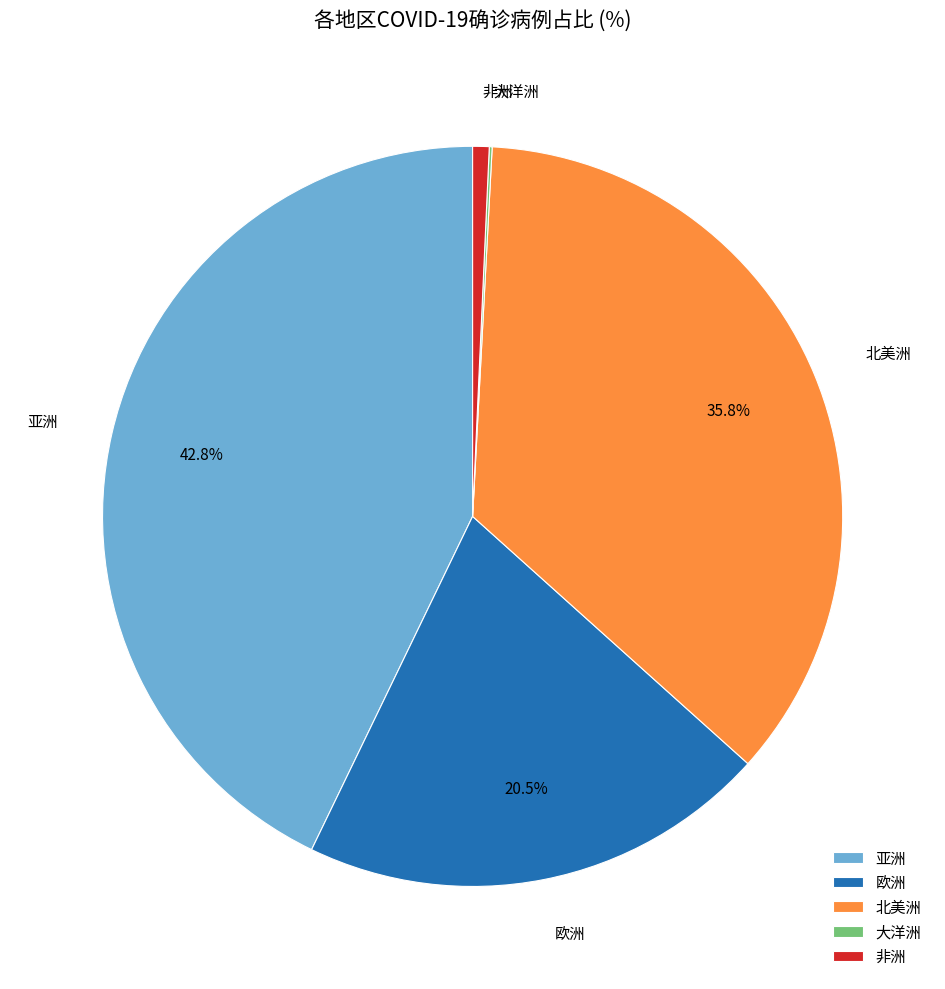

Which category has the biggest portion of the pie?

亚洲